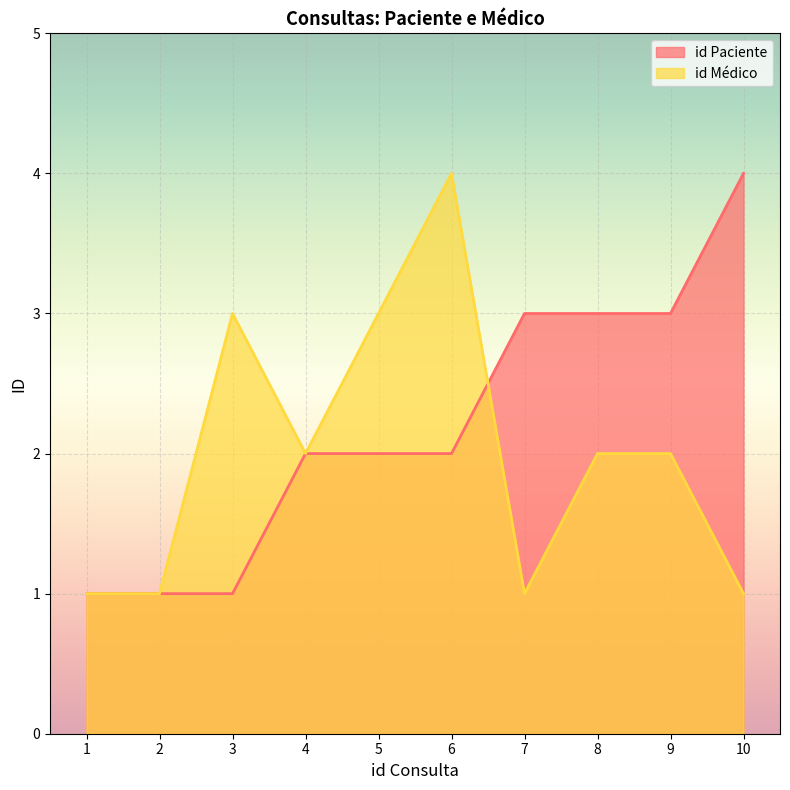

Between 1 and 8, which series saw the biggest shift?

id Paciente